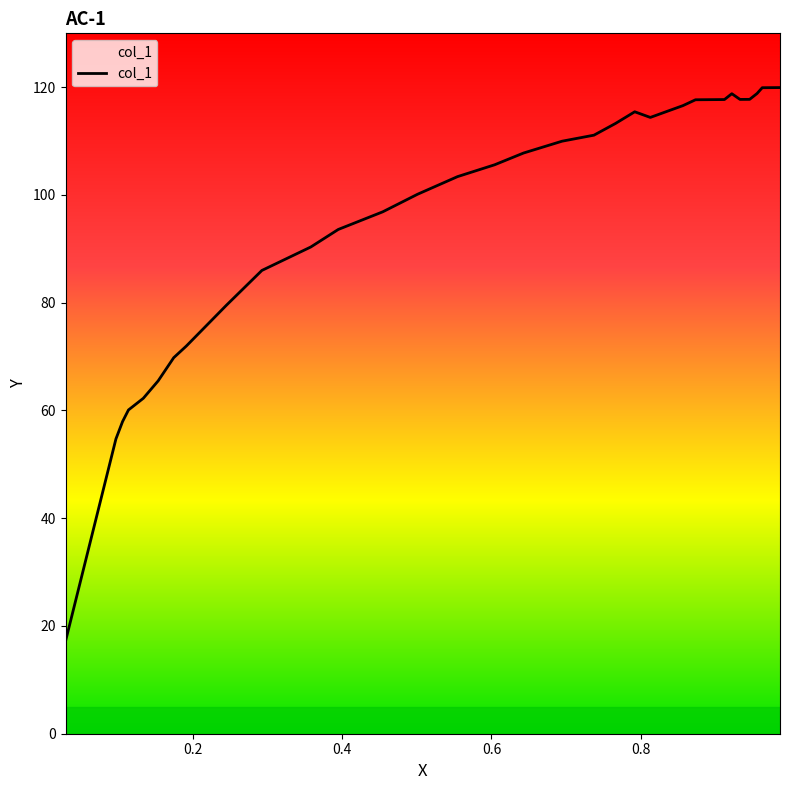

What is the maximum value shown in the chart?

119.9